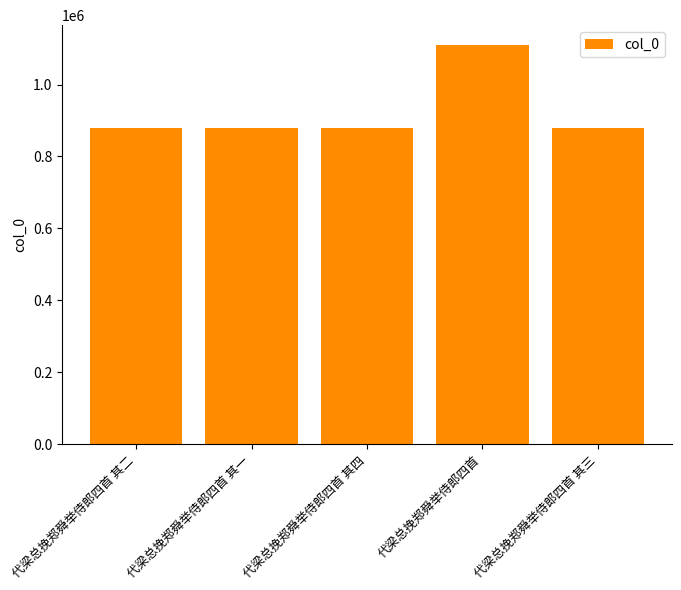

How many distinct data groups are displayed?

1